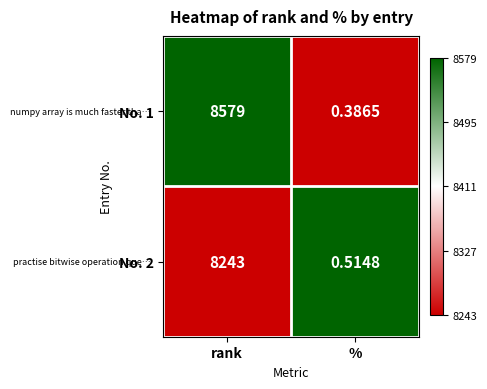

Between rank and %, which series saw the biggest shift?

No. 1